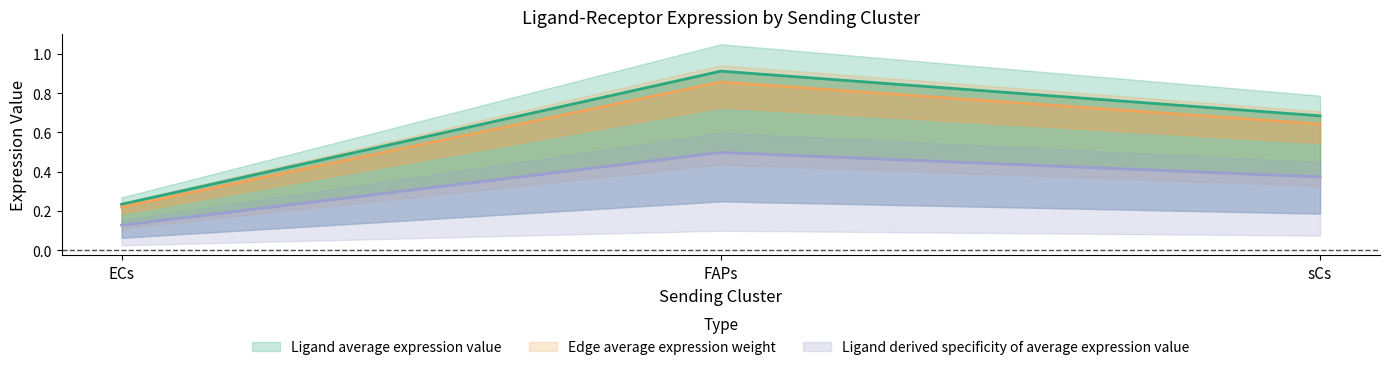

How many data points does each series have?

3